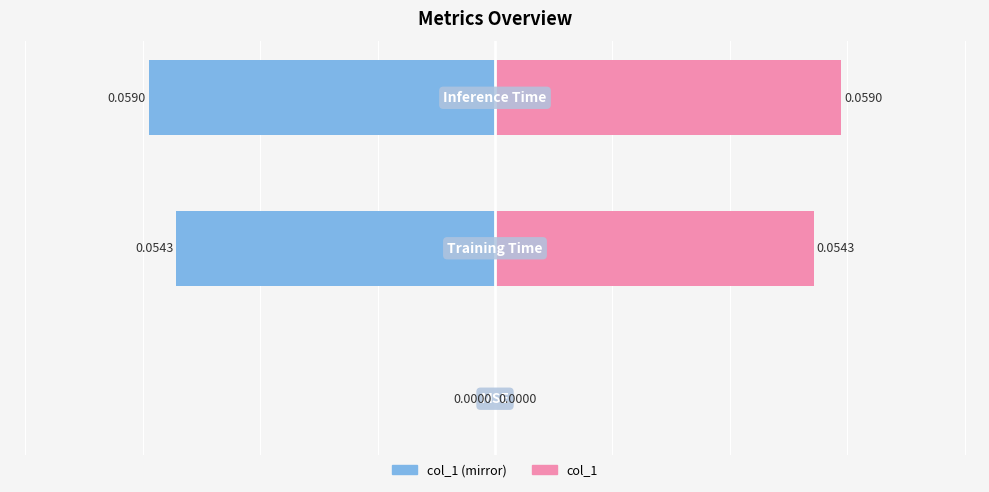

At 2, list the series in order from largest to smallest.

col_1 (right), col_1 (left)